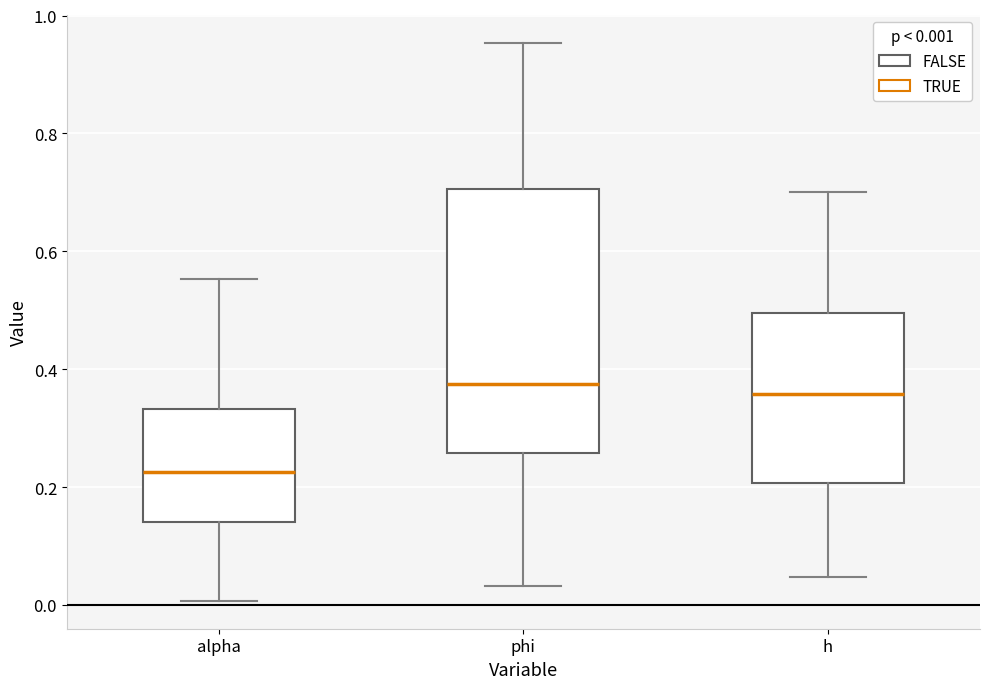

Where does the upper whisker of the box for h end on the y-axis? The values are not printed on the chart, so give them approximately, as read against the axis.

0.70